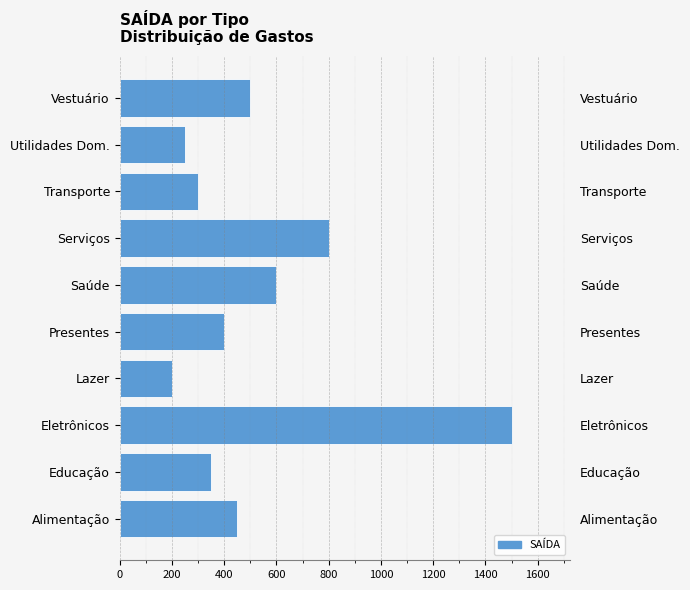

Between Lazer and Saúde, which is larger?

Saúde